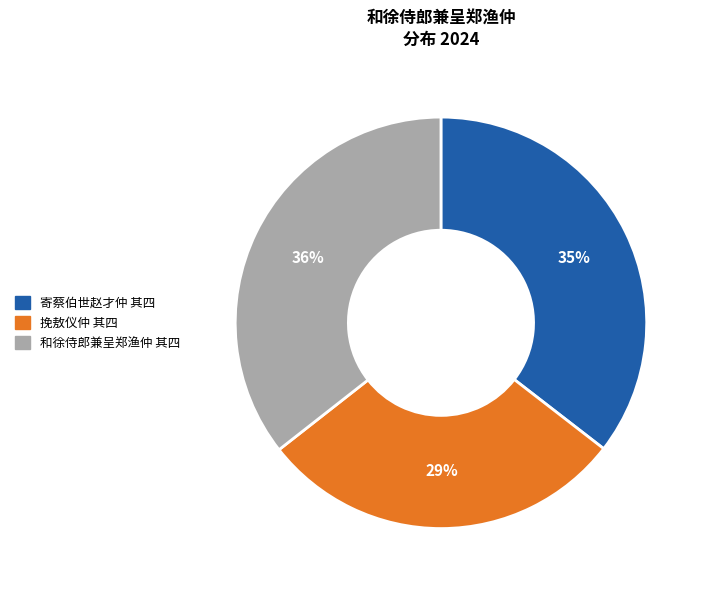

What is the smallest slice in the pie chart?

挽敖仪仲 其四